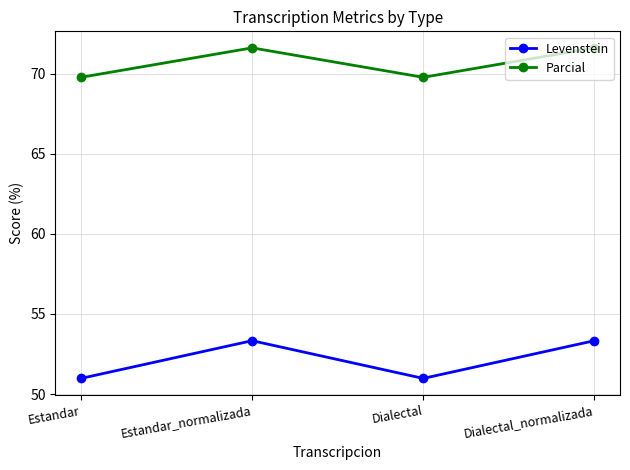

What is the minimum value shown in the chart?

51.0